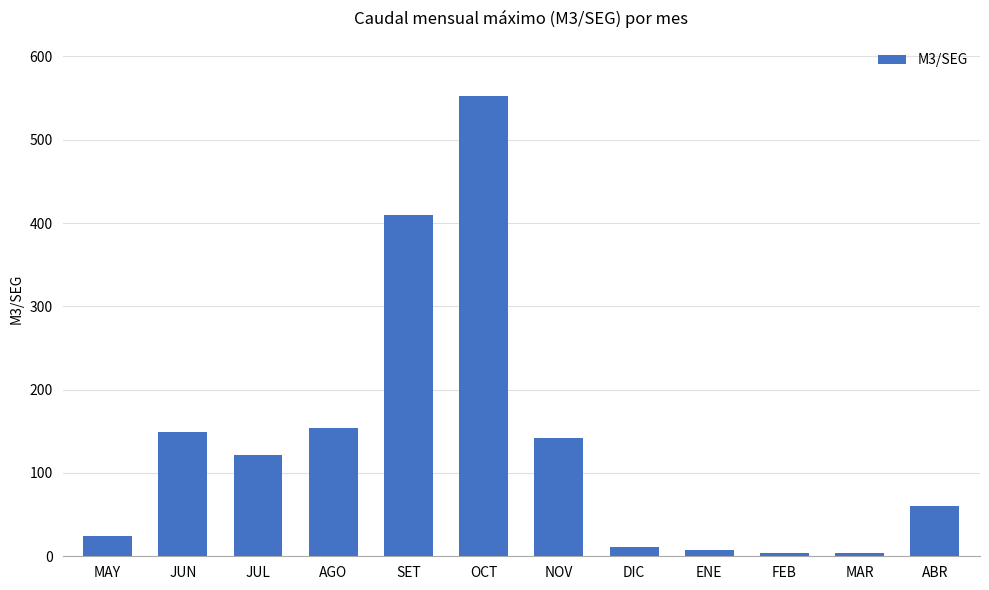

What position from the left is ABR?

12